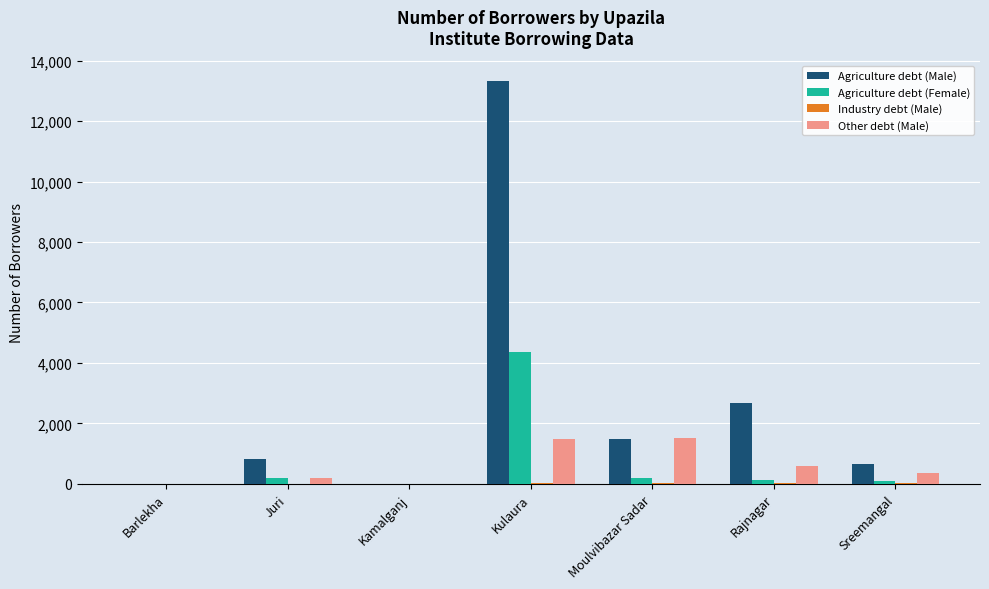

What is the sum of the Agriculture debt (Female) values at Sreemangal and Kamalganj?

83